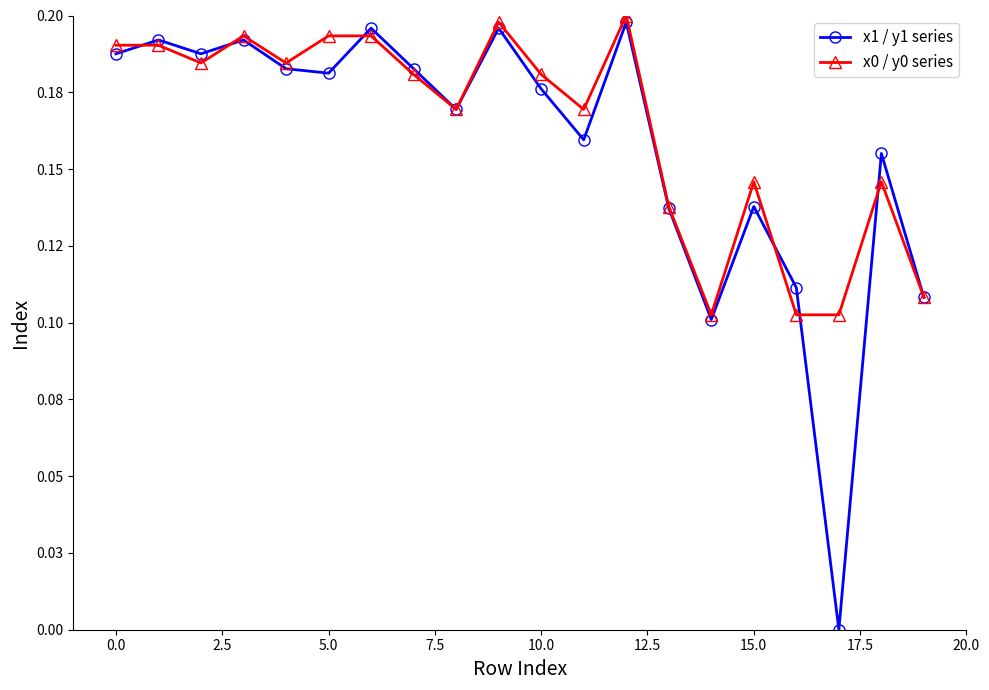

Is this an area chart (filled region under the line)?

No